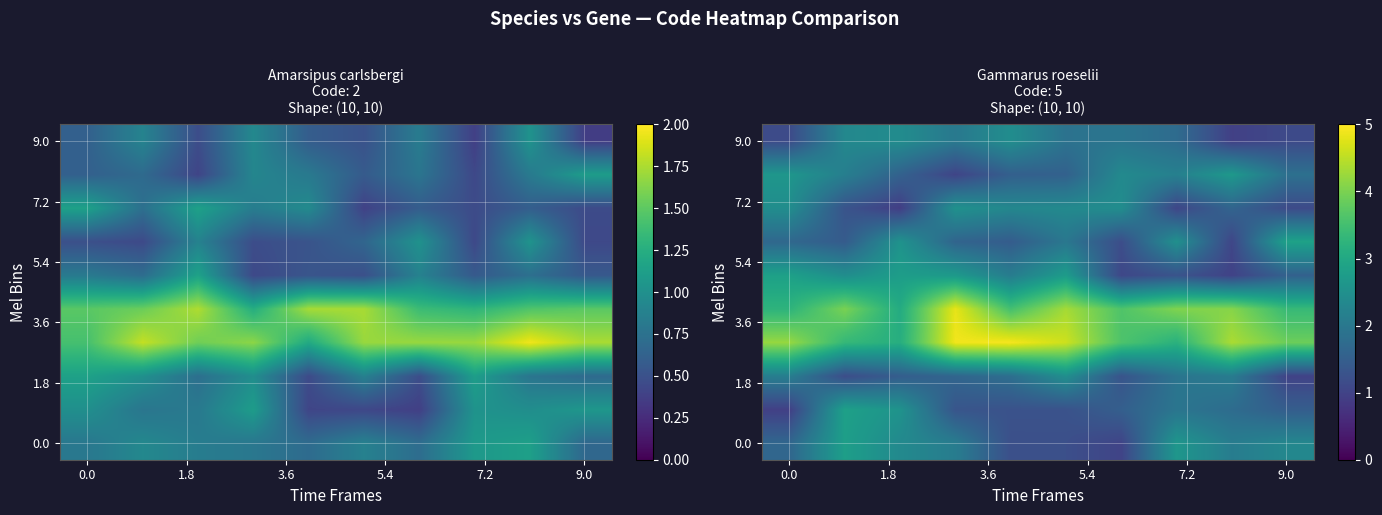

The value of row_1 at 9 is 1.5. True or false?

True